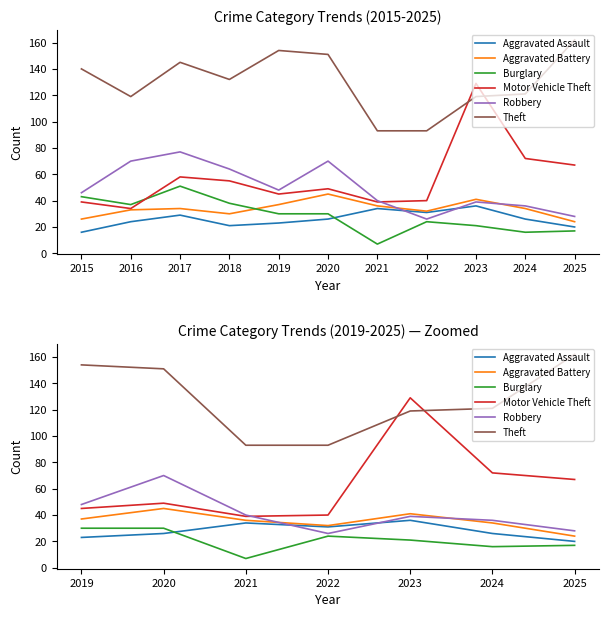

True or false: Theft has a value of 271 at 2020.

False